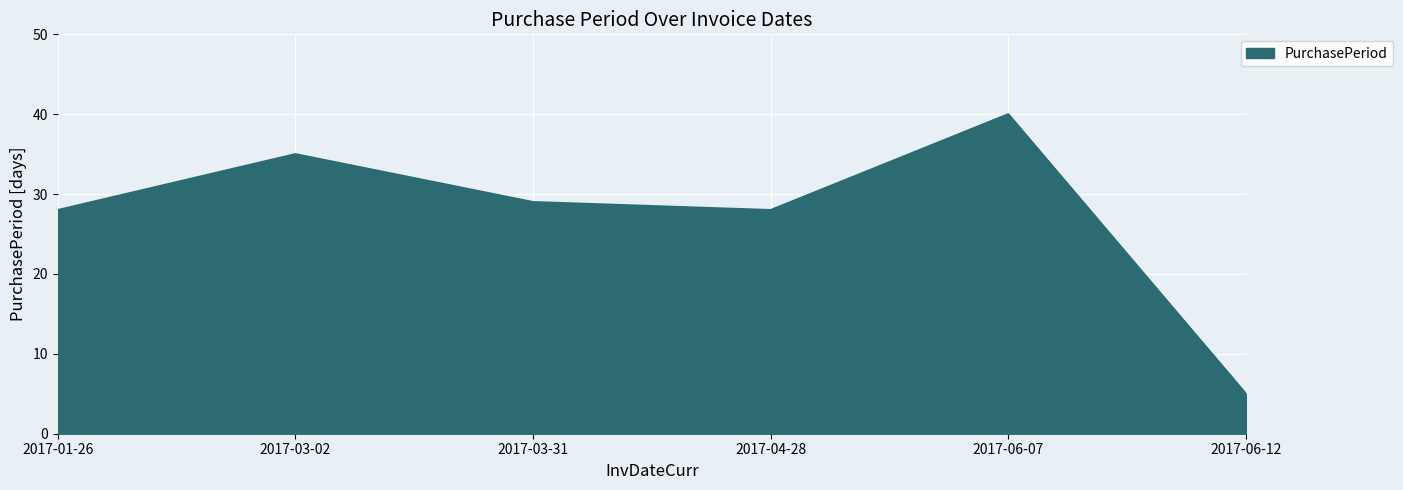

What is the change in value from 2017-03-31 to 2017-06-07?

+11